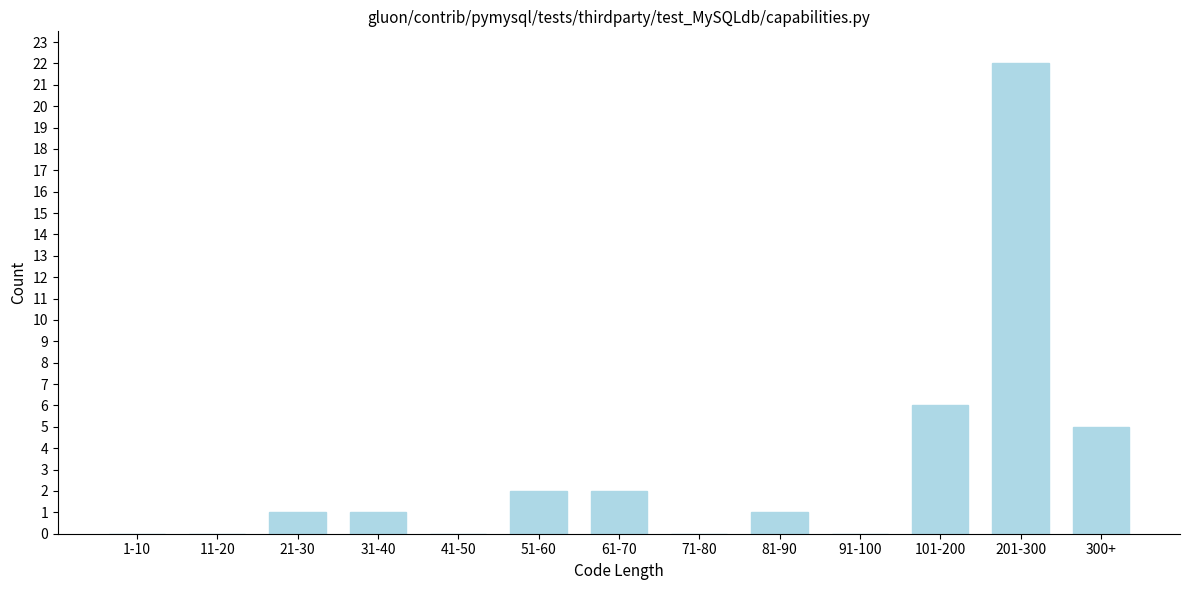

What is the sum of all values?

40